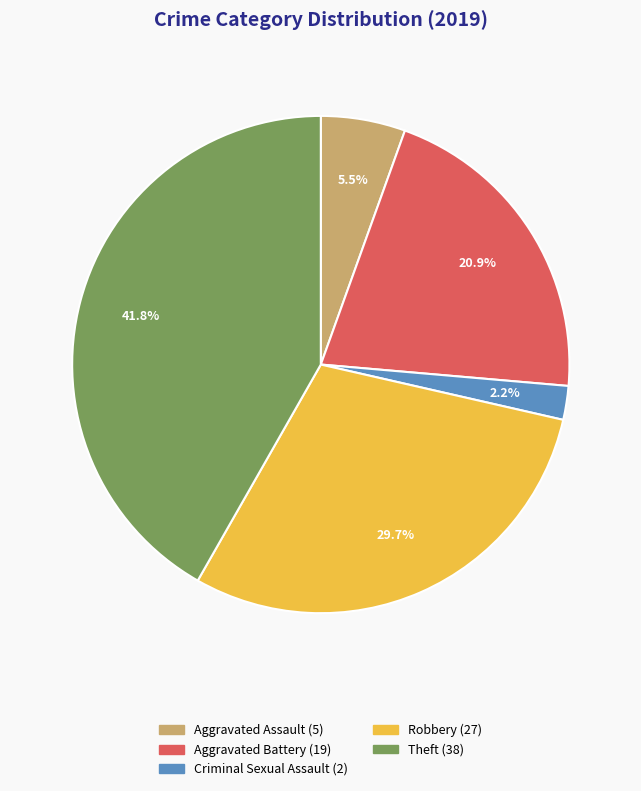

Is there a majority slice in this chart?

No